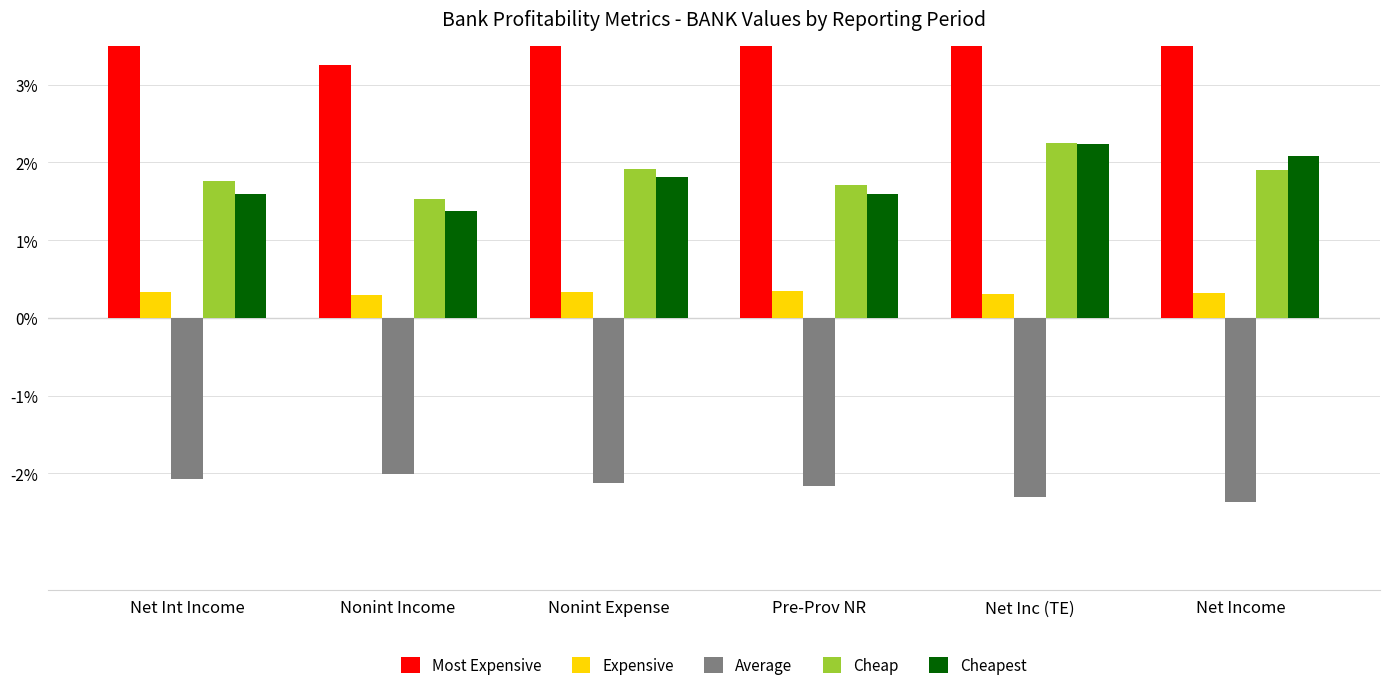

Reading right to left, extract all data points from this chart.

Most Expensive: Net Income=4.0	Net Inc (TE)=4.2	Pre-Prov NR=3.5	Nonint Expense=3.7	Nonint Income=3.2	Net Int Income=3.5
Expensive: Net Income=0.3	Net Inc (TE)=0.3	Pre-Prov NR=0.3	Nonint Expense=0.3	Nonint Income=0.3	Net Int Income=0.3
Average: Net Income=-2.4	Net Inc (TE)=-2.3	Pre-Prov NR=-2.2	Nonint Expense=-2.1	Nonint Income=-2.0	Net Int Income=-2.1
Cheap: Net Income=1.9	Net Inc (TE)=2.2	Pre-Prov NR=1.7	Nonint Expense=1.9	Nonint Income=1.5	Net Int Income=1.8
Cheapest: Net Income=2.1	Net Inc (TE)=2.2	Pre-Prov NR=1.6	Nonint Expense=1.8	Nonint Income=1.4	Net Int Income=1.6